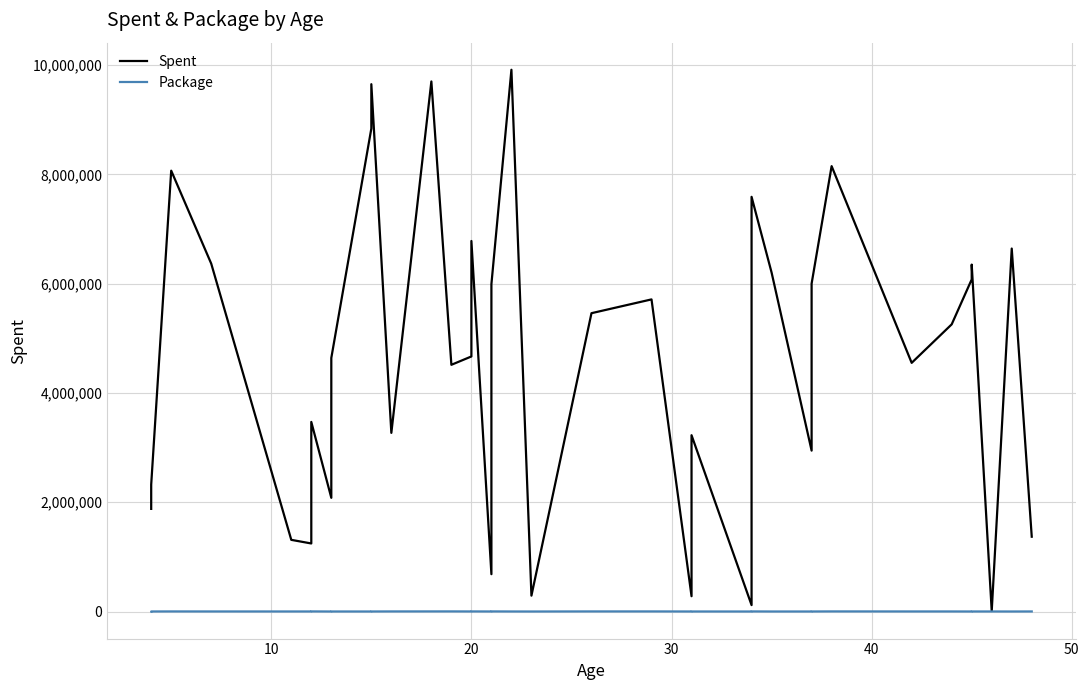

Which series has the largest range (max minus min)?

Spent